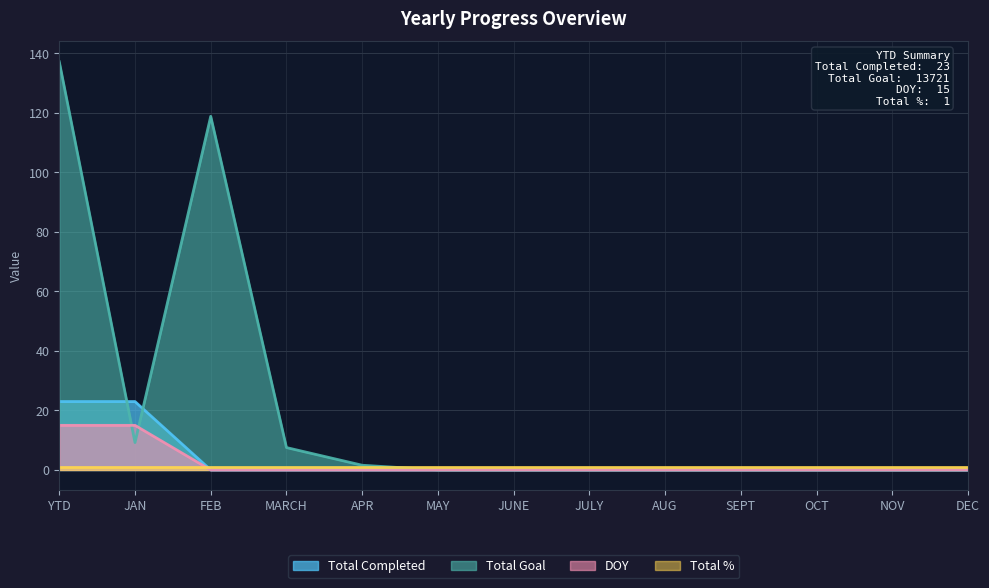

What is the highest value of the Total Goal series?

137.2